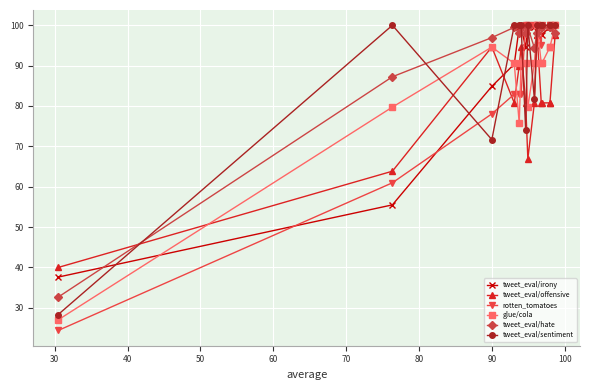

After their last crossing, which series has the higher values: rotten_tomatoes or tweet_eval/offensive?

rotten_tomatoes